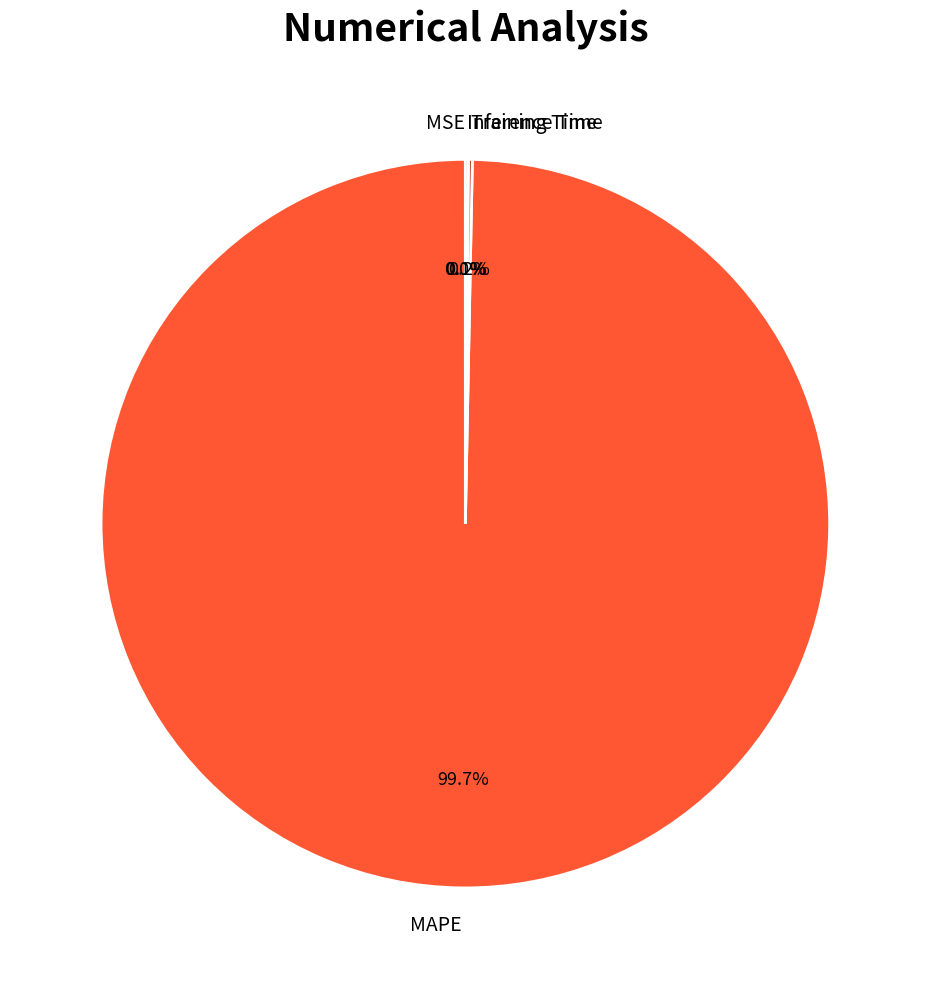

Which category accounts for the majority?

MAPE